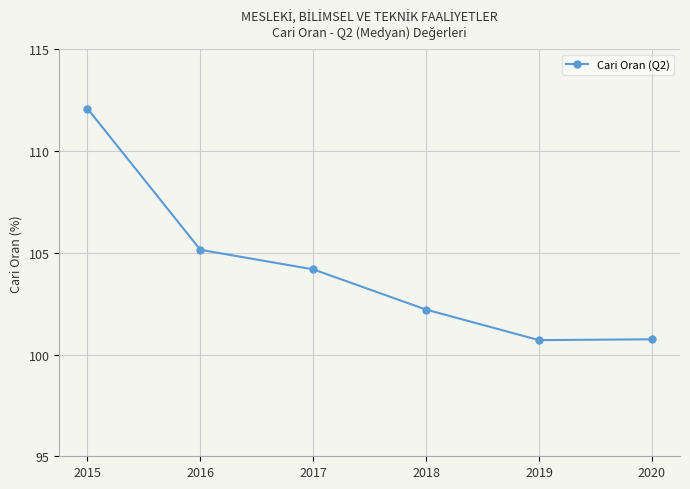

What is the change in value from 2016 to 2019?

-4.4